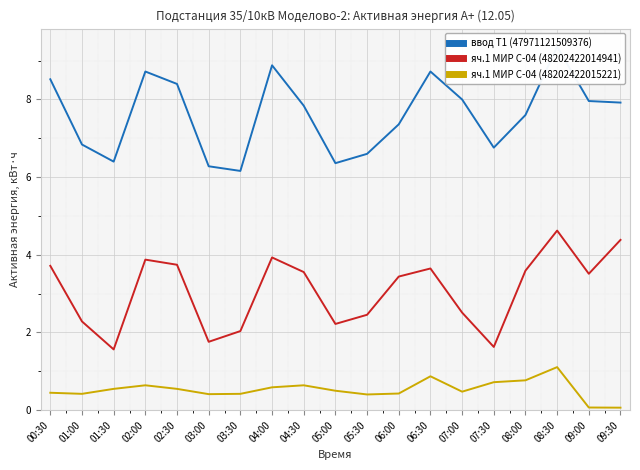

Which category has the highest value across all series?

08:30